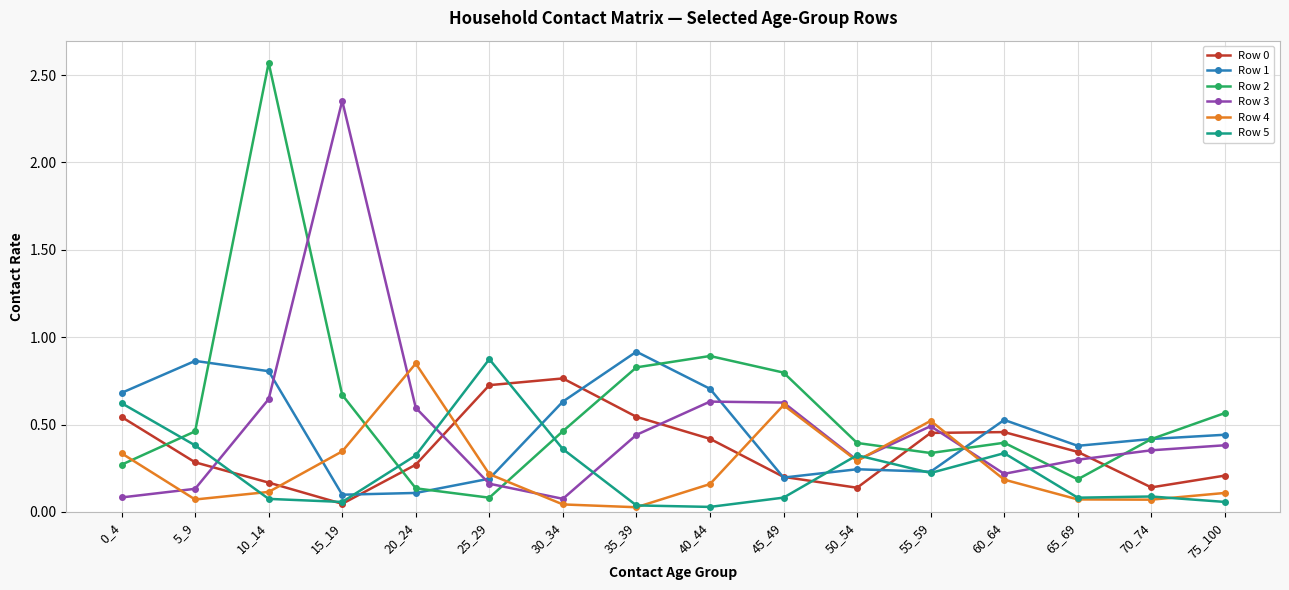

Where is the first local maximum for Row 5?

25_29